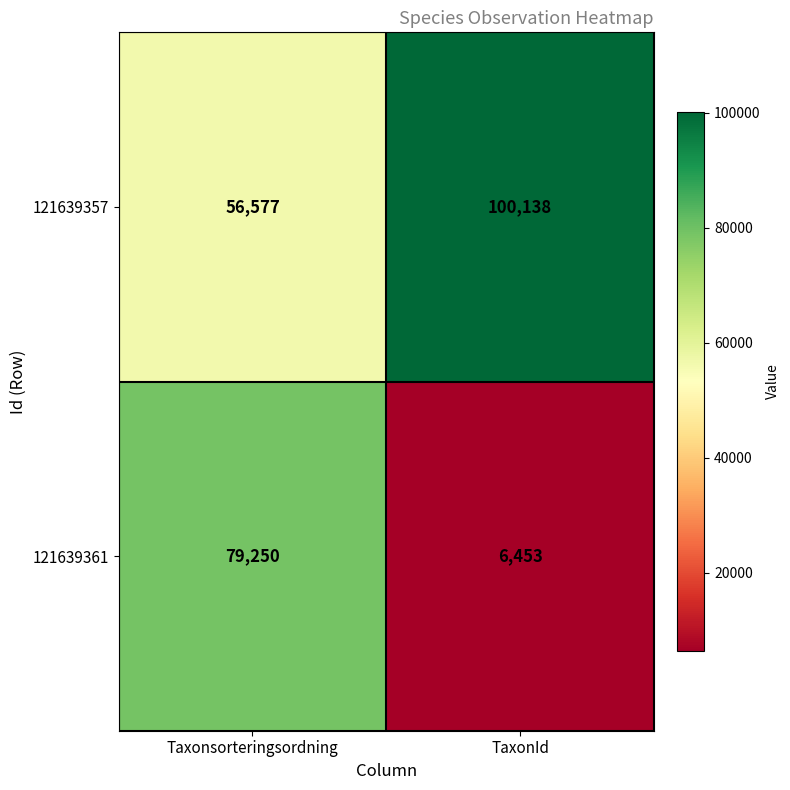

What is the sum of the 121639357 values at Taxonsorteringsordning and TaxonId?

156715